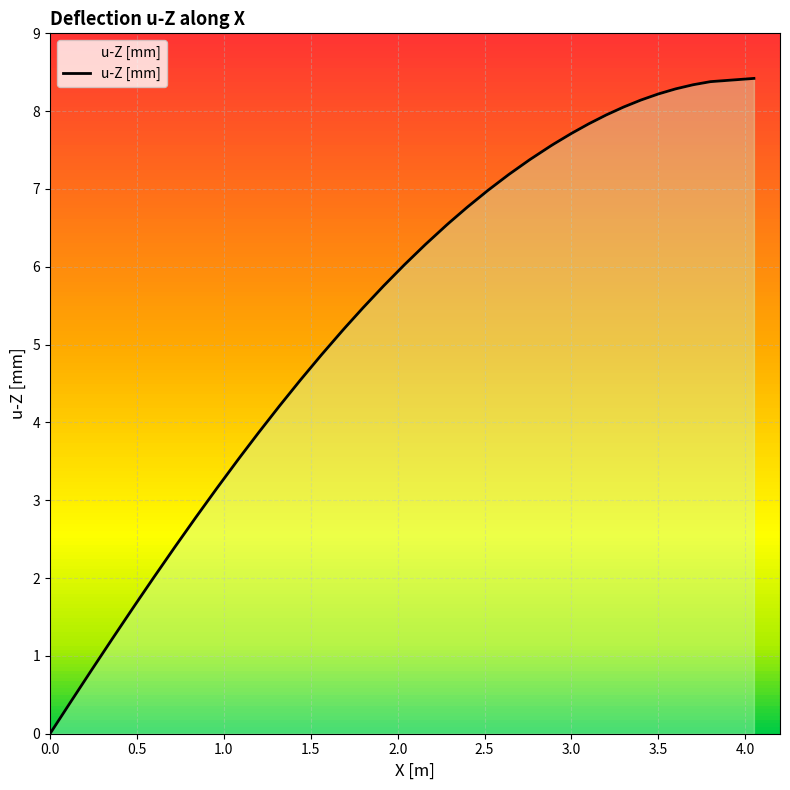

What is the difference between the second highest and second lowest values?

8.0